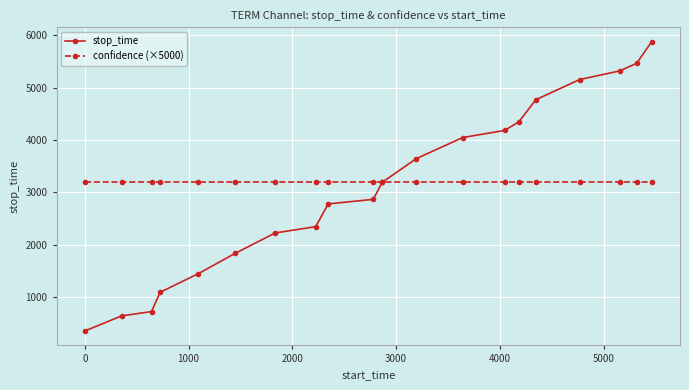

What is the maximum value shown in the chart?

5875.0